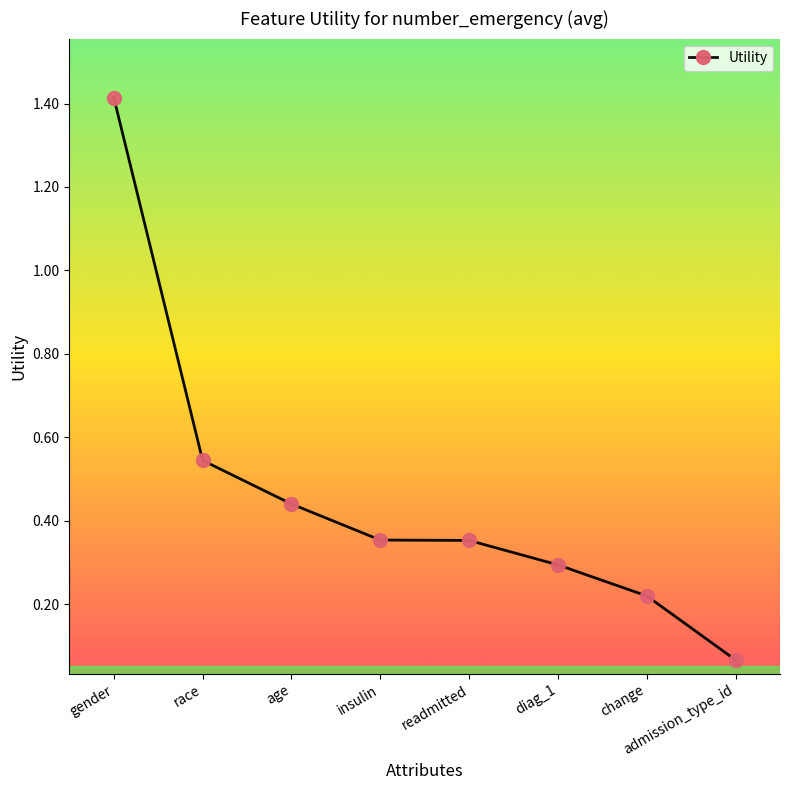

What value does the data have at gender?

1.4